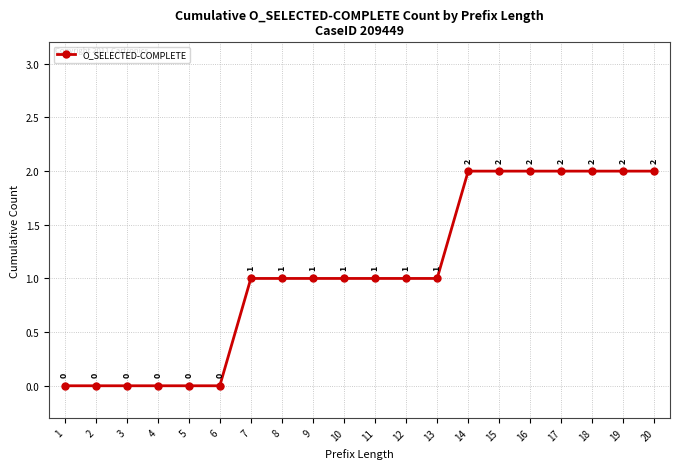

What is the sum of all values?

21